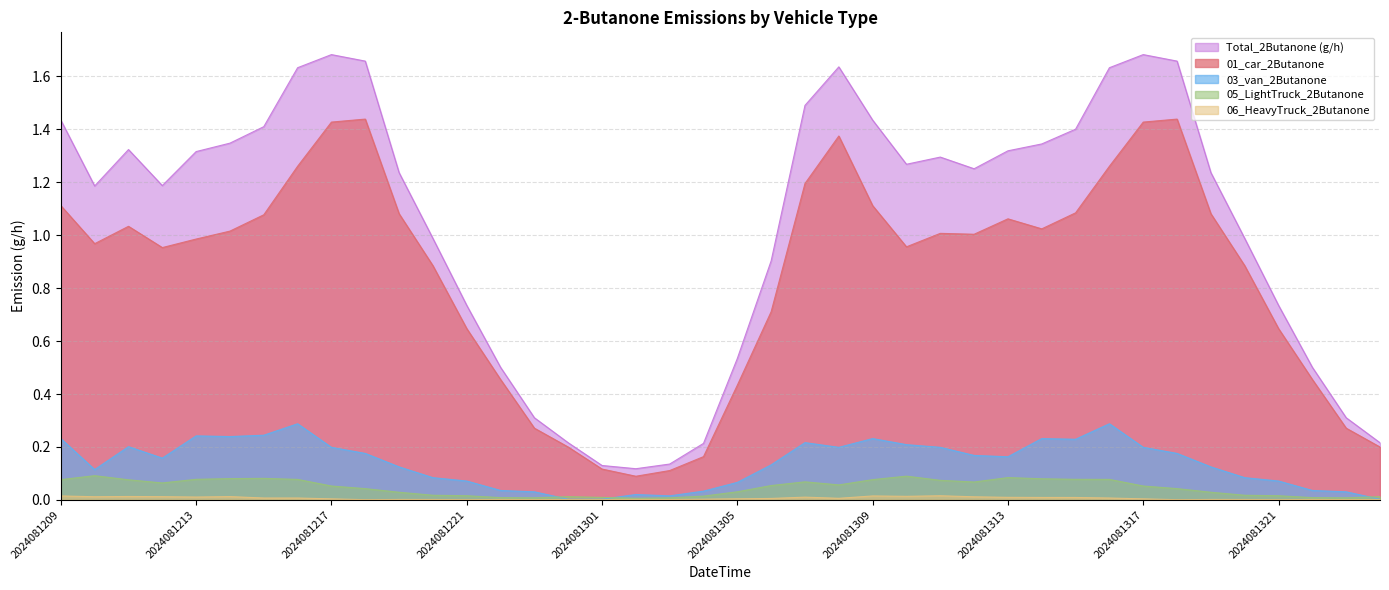

What is the spread (max minus min) of values at 2024081311?

1.3